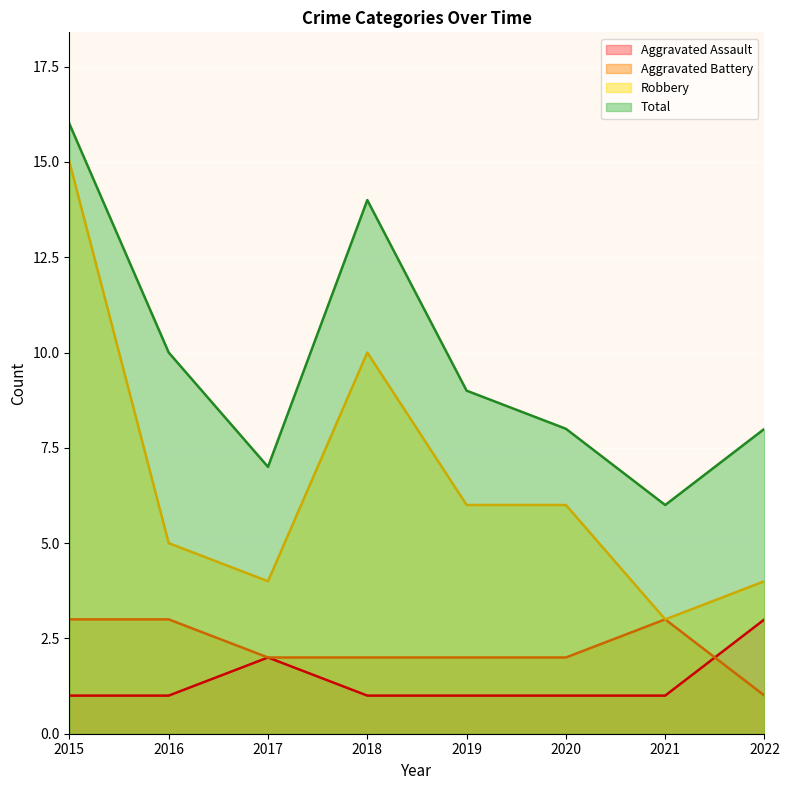

At which label does Aggravated Assault reach its peak?

2022